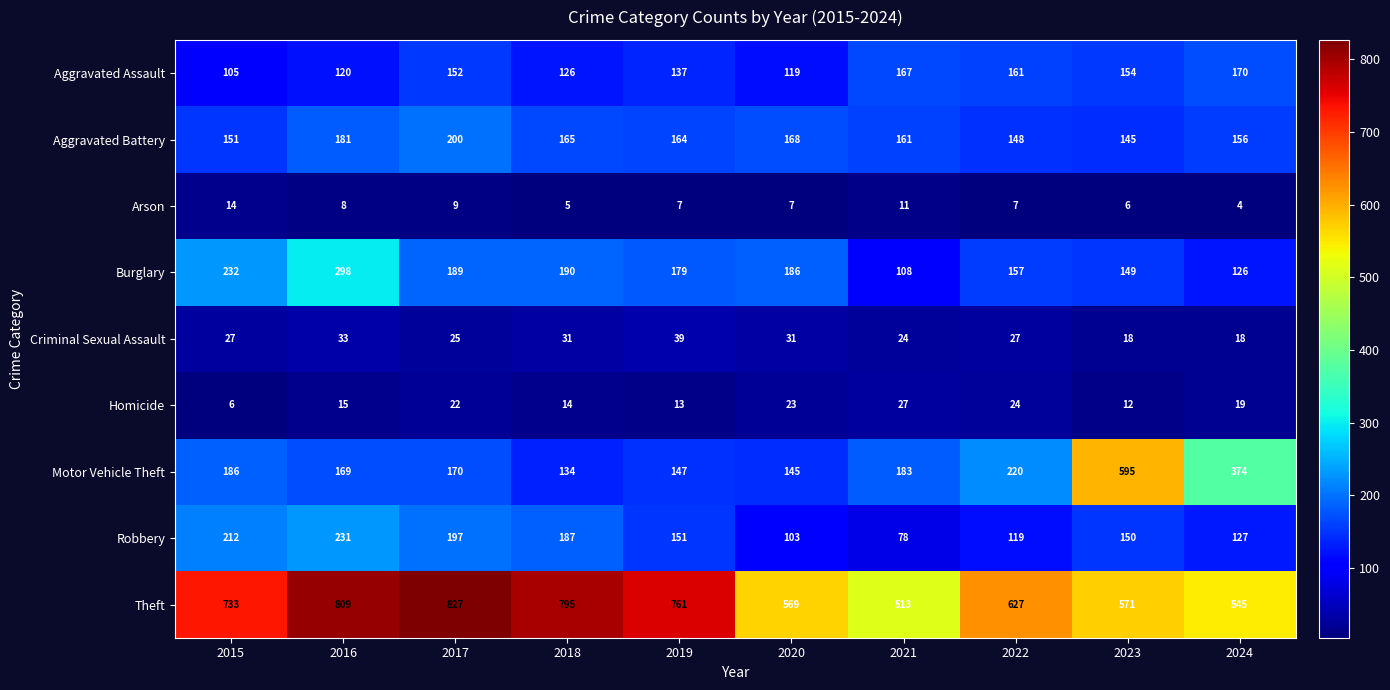

What is the sum of all Robbery values?

1555